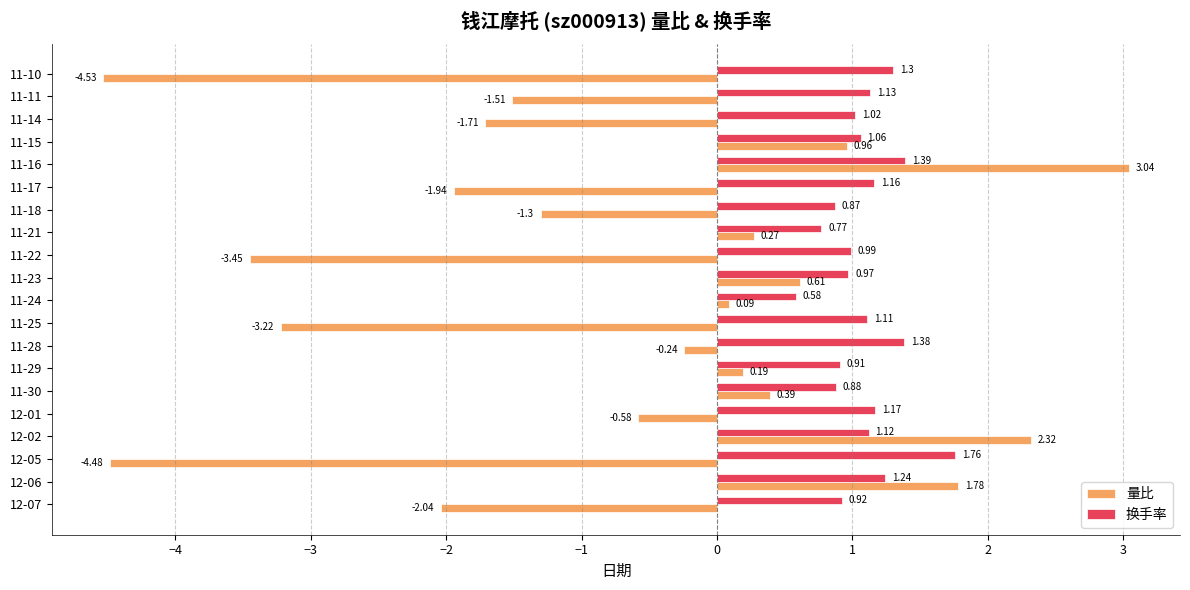

List the series in order of their peak value, highest first.

量比, 换手率